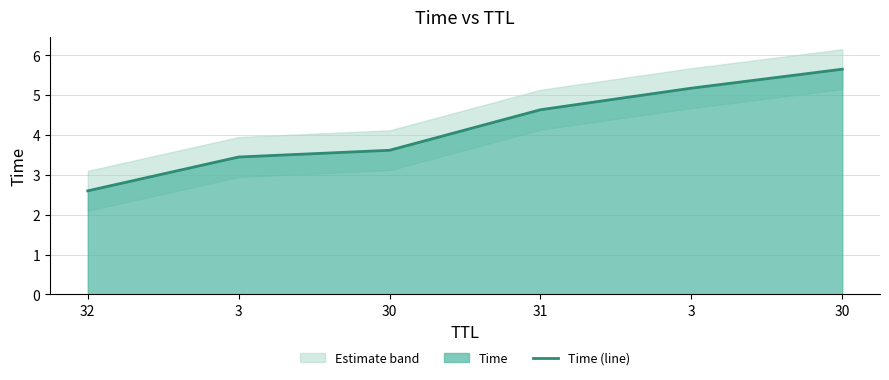

Reading left to right, what are all the values shown in this chart?

32=2.6	3=3.4	30=3.6	31=4.6	3=5.2	30=5.6